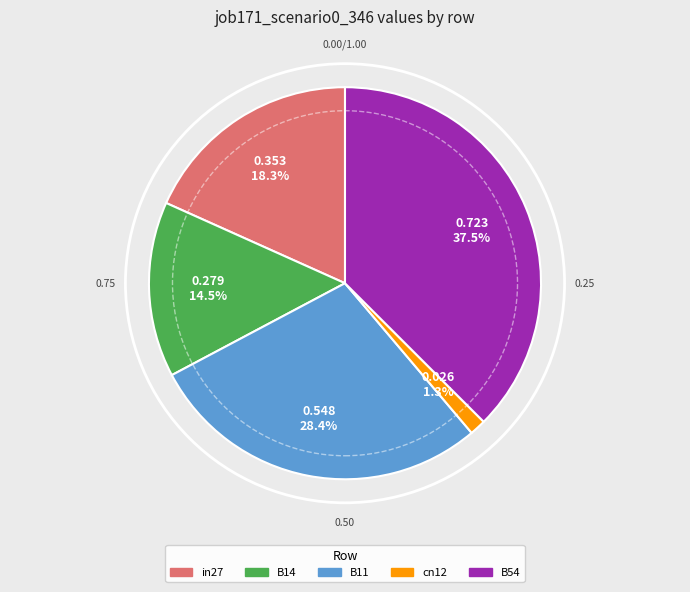

The B11 slice represents 28% of the pie. True or false?

True